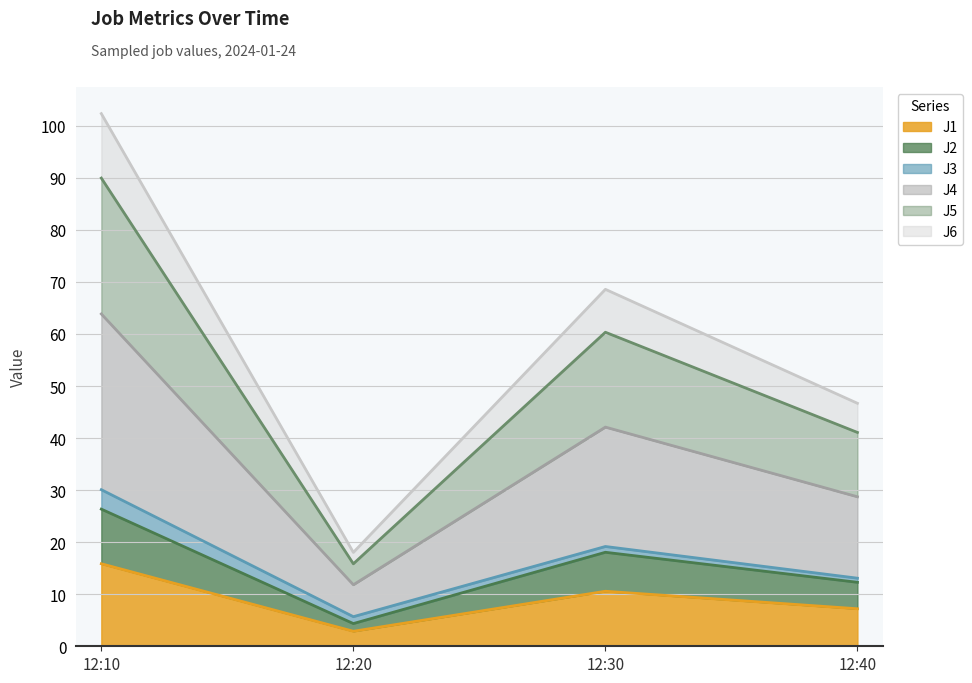

True or false: J1 and J6 cross at least once.

False